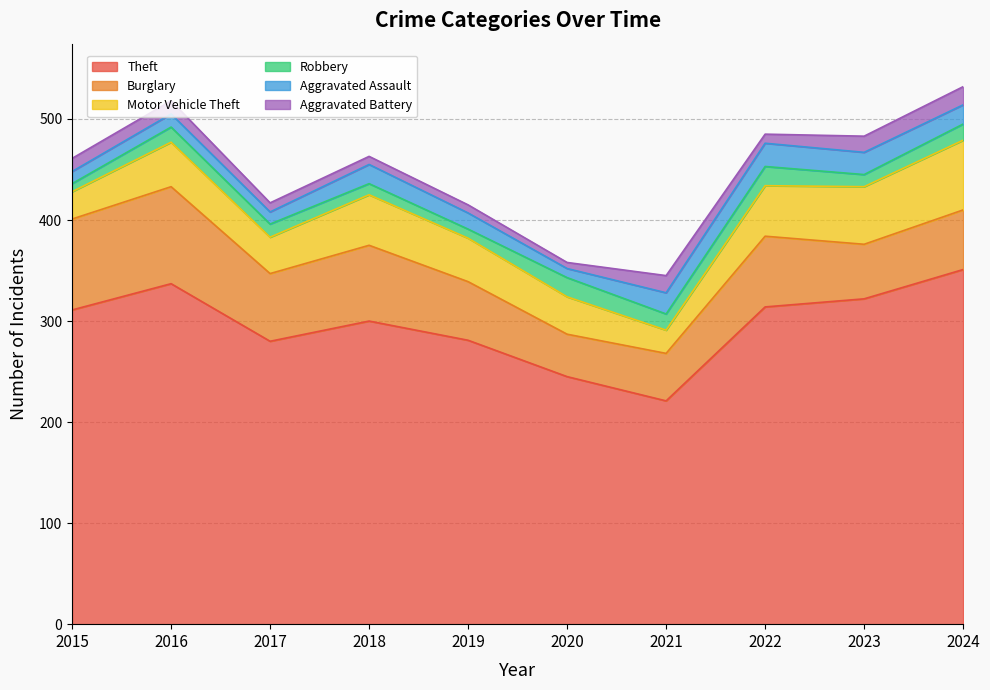

What is the difference between the second highest and minimum values in the Motor Vehicle Theft series?

34